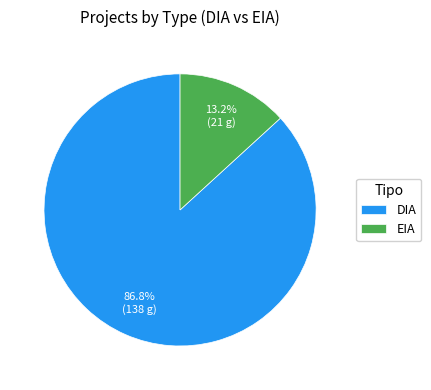

What is the largest slice in the pie chart?

DIA